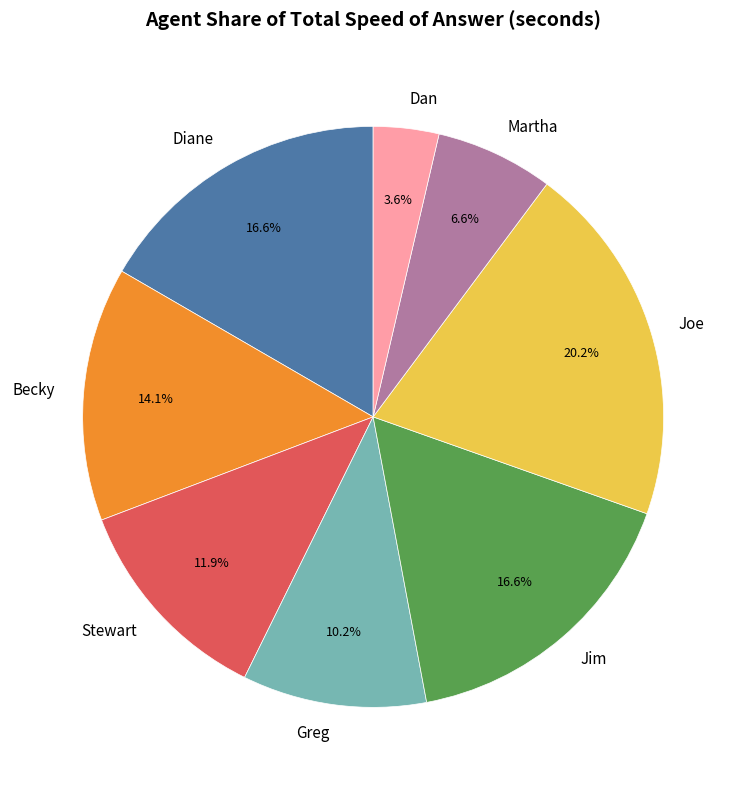

Is the sum of Becky and Diane greater than half?

No